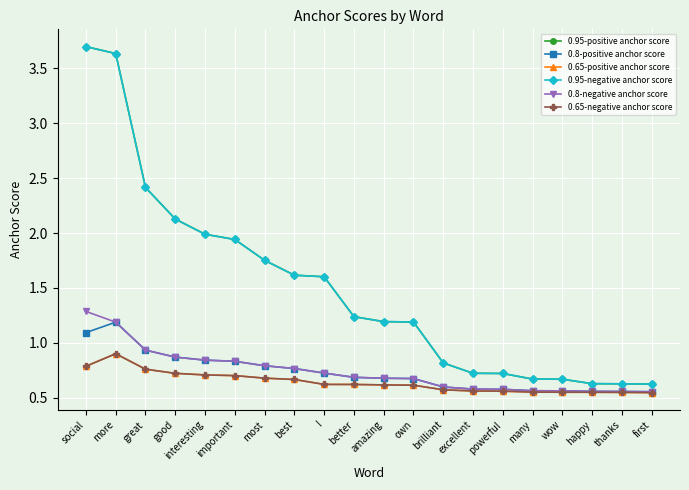

Does the chart display data point markers on the line(s)?

Yes